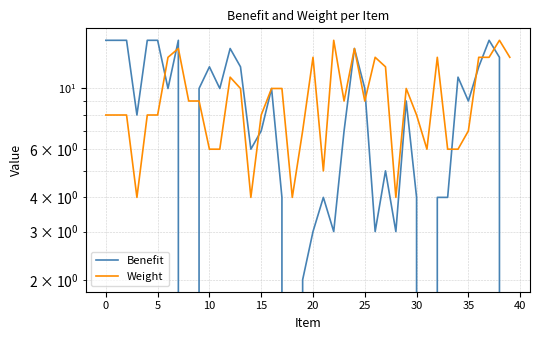

True or false: Benefit has more than 0 interior local peaks.

True